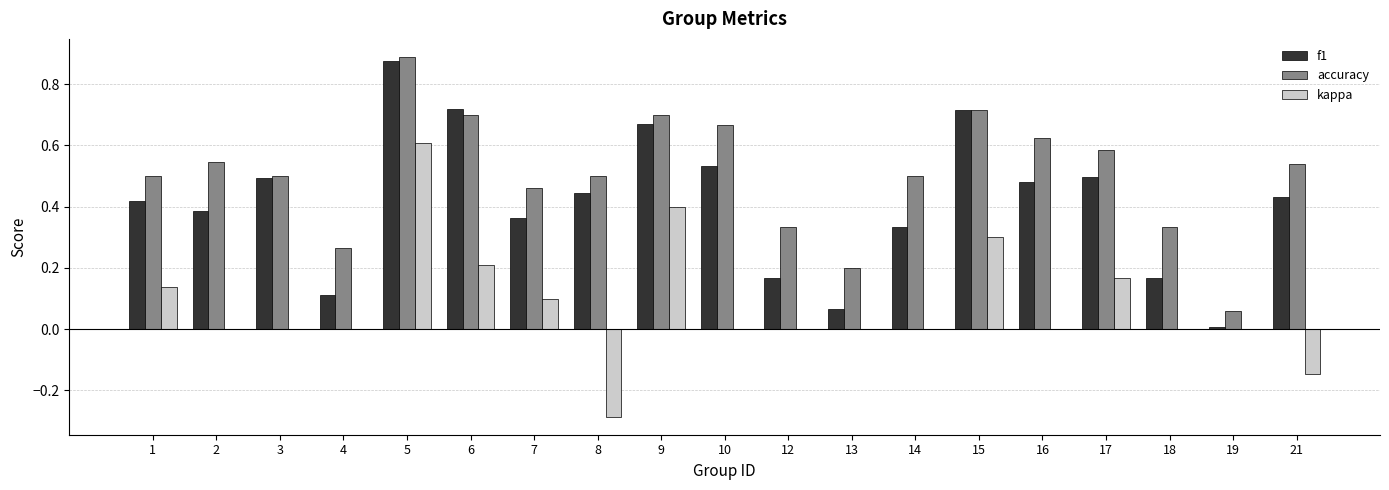

At which label does f1 reach its peak?

5